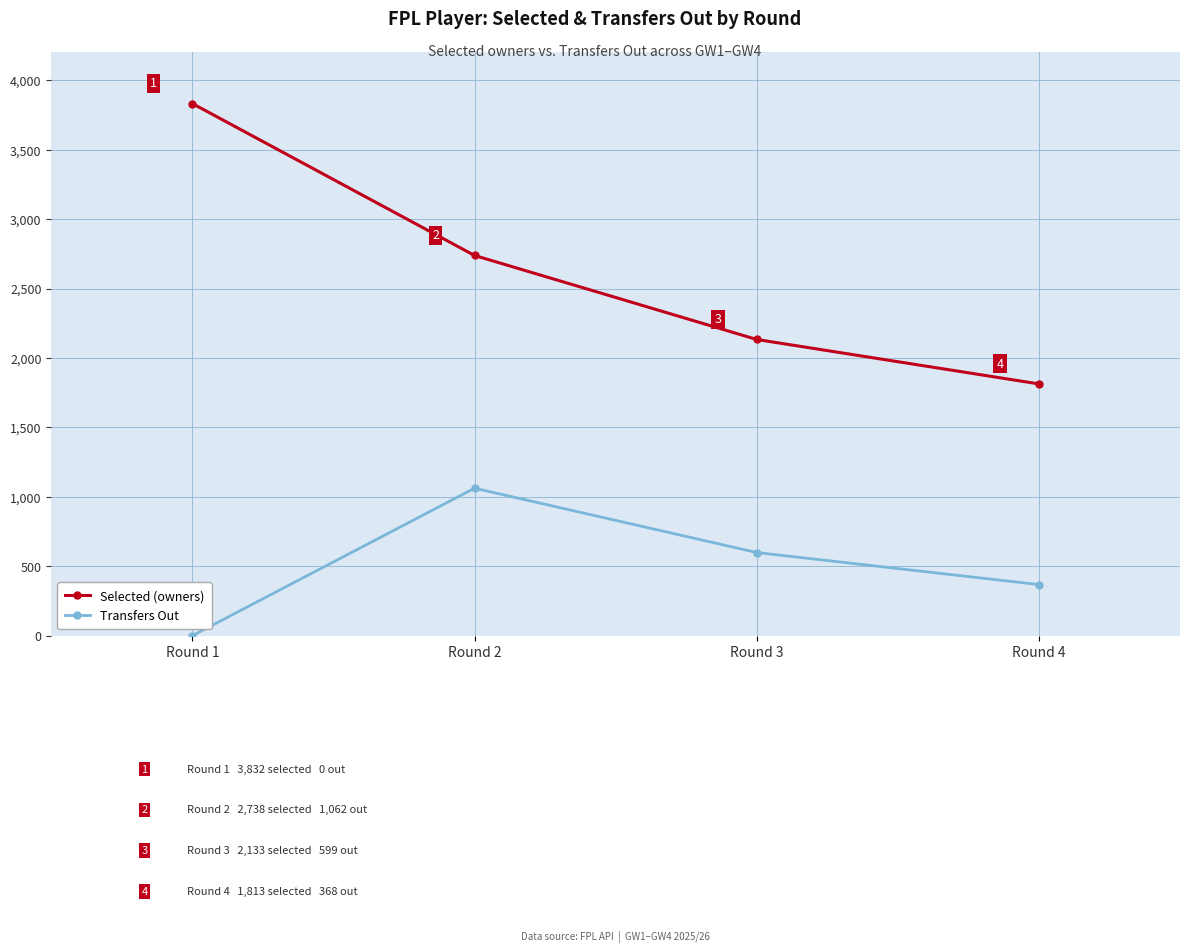

Which series has the widest spread of values?

Selected (owners)